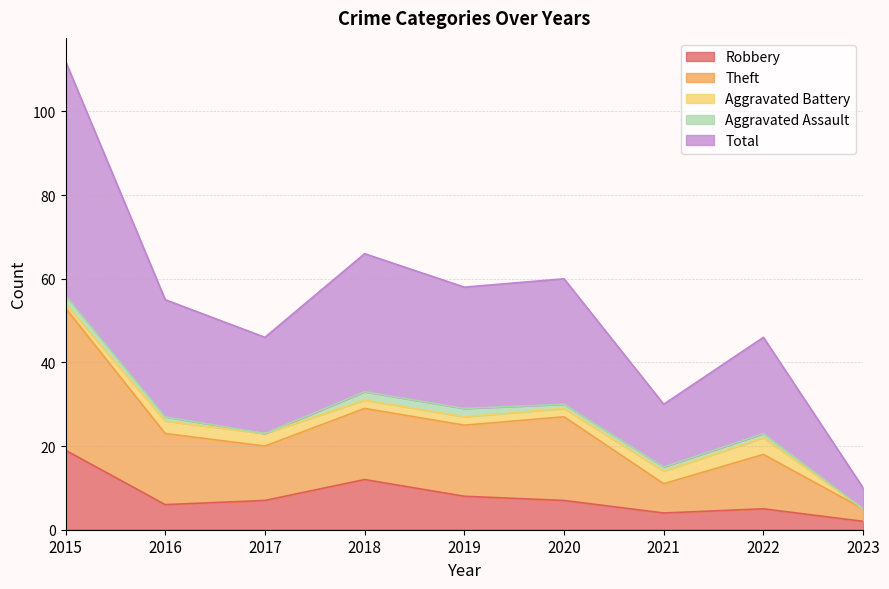

Is the value of Robbery at 2021 greater than the value of Theft at 2020?

No